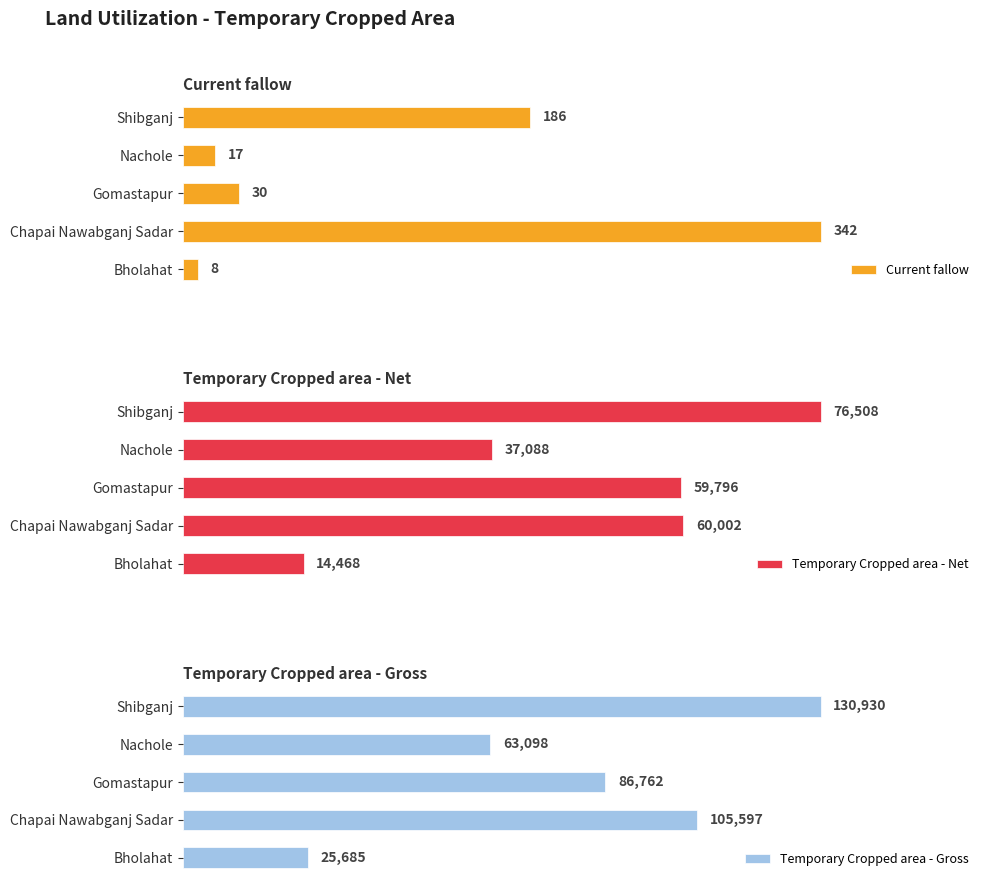

How many bars are there in total?

15